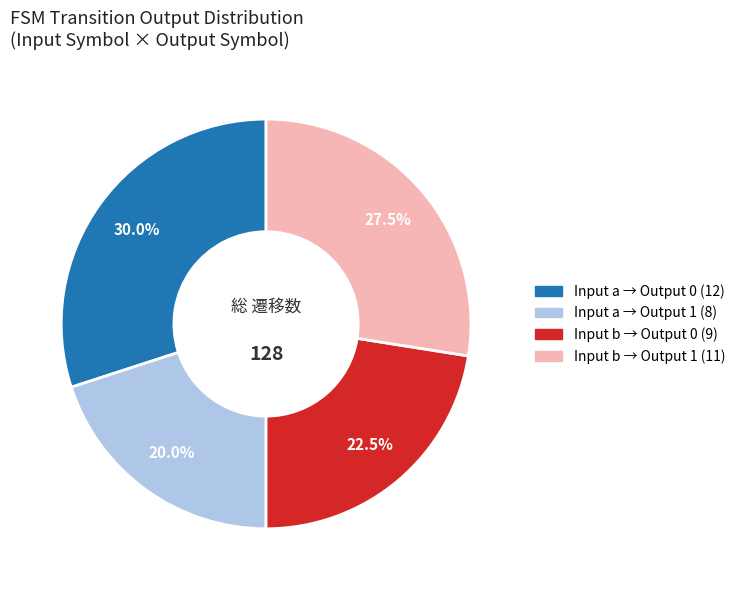

Does any single category account for the majority?

No